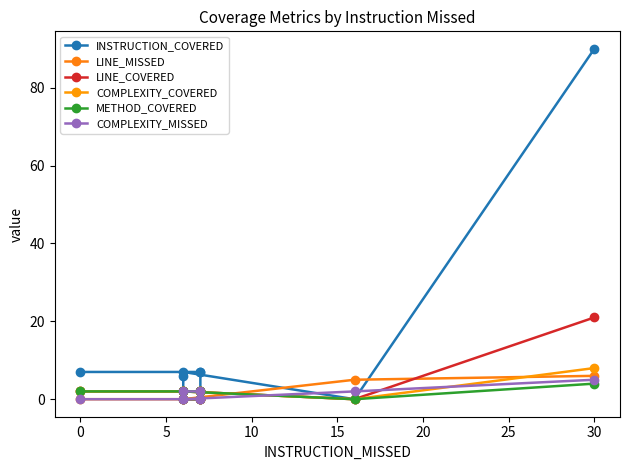

What is the sum of all COMPLEXITY_COVERED values?

18